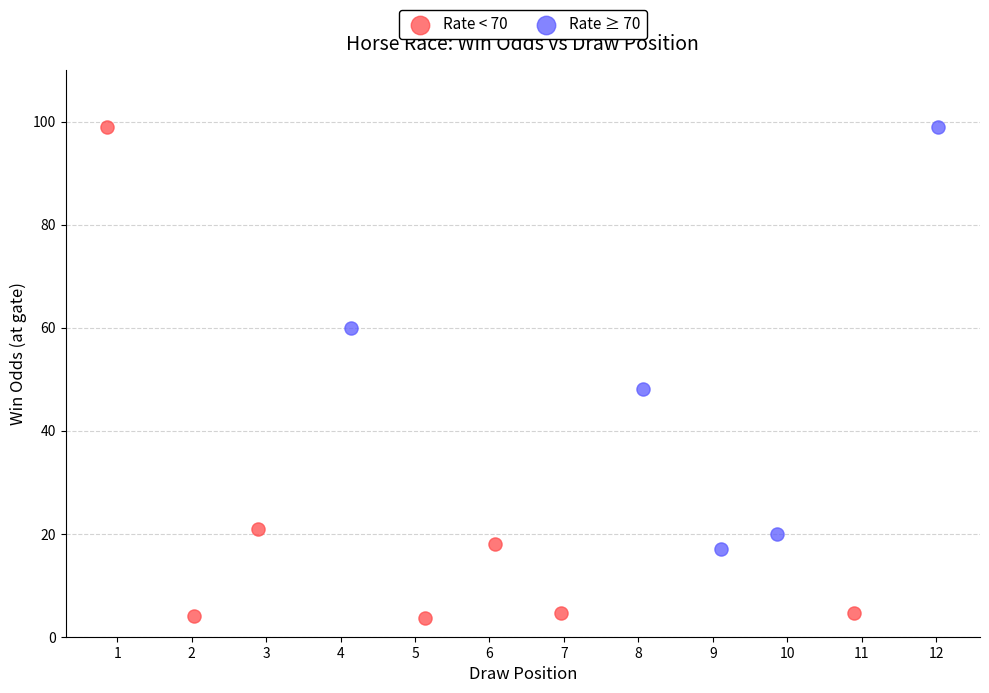

Which series contains the lowest Y value?

Rate < 70